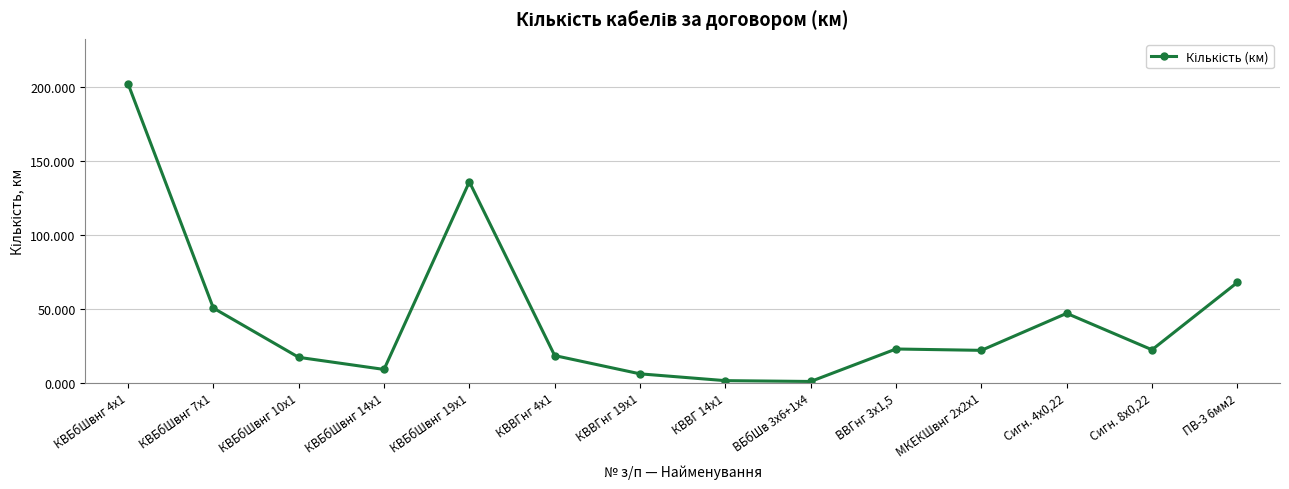

What is the difference between the values at Сигн. 4х0,22 and ПВ-3 6мм2?

20.9